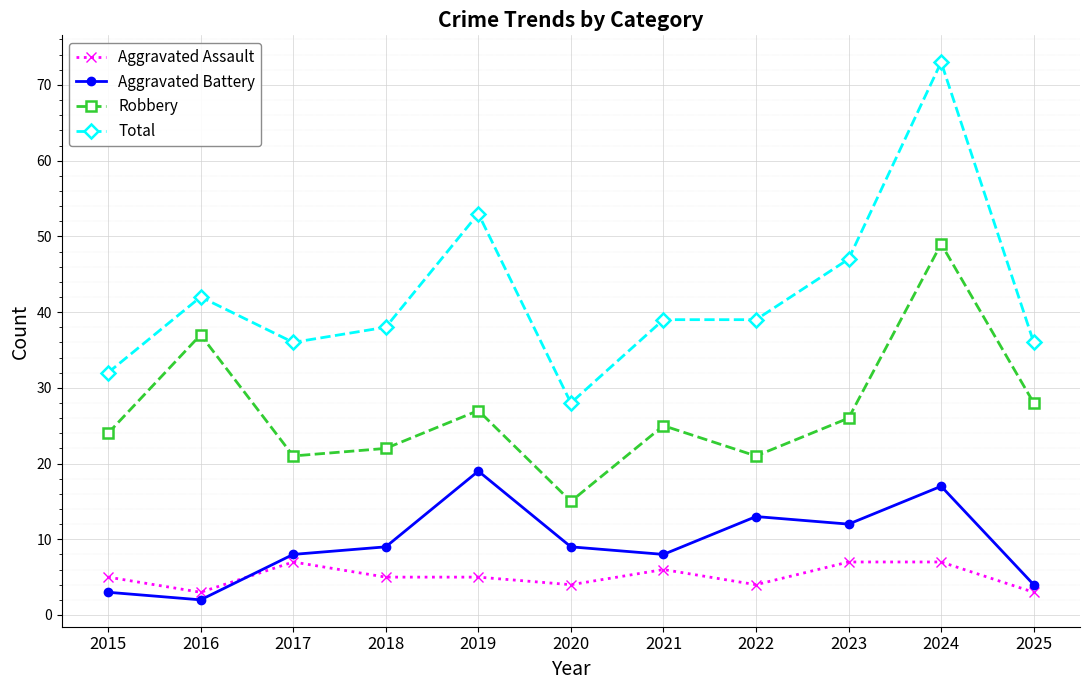

True or false: Aggravated Battery and Total intersect in this chart.

False